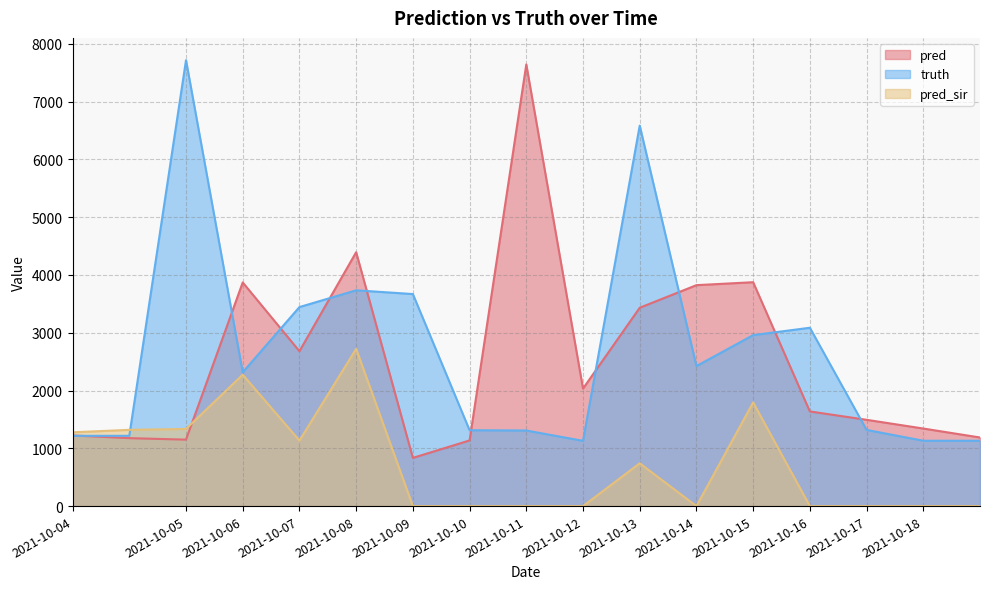

Where does the pred series first go above 1638?

2021-10-06